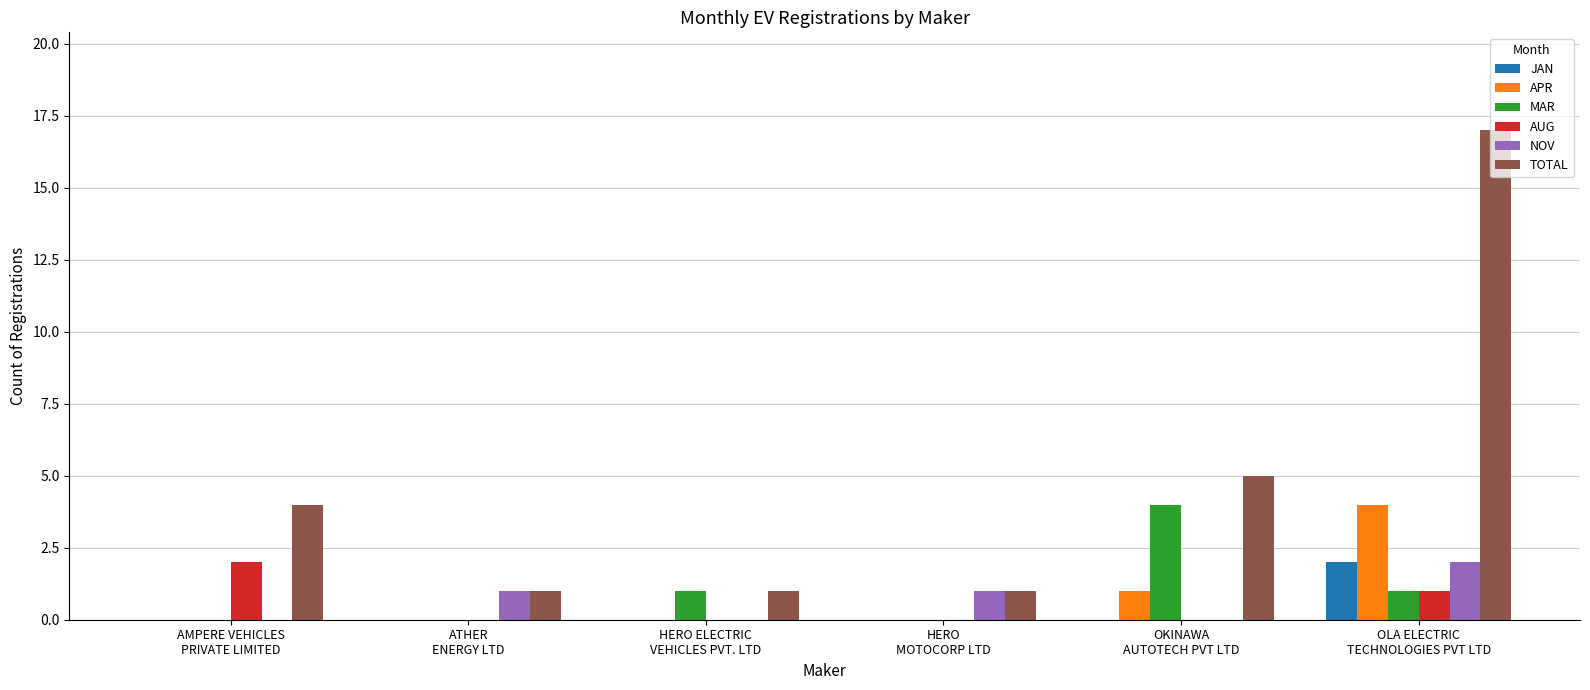

What is the maximum value shown in the chart?

17